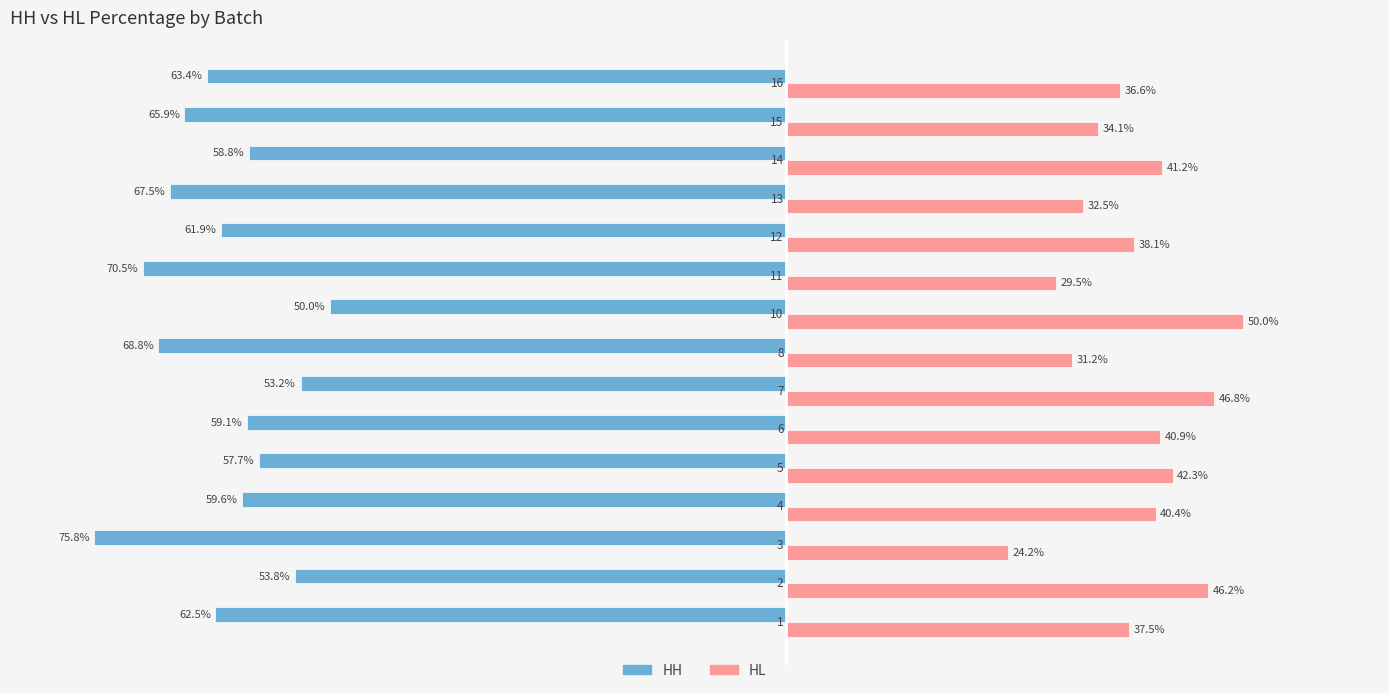

What are all the series names shown in the legend?

HH, HL